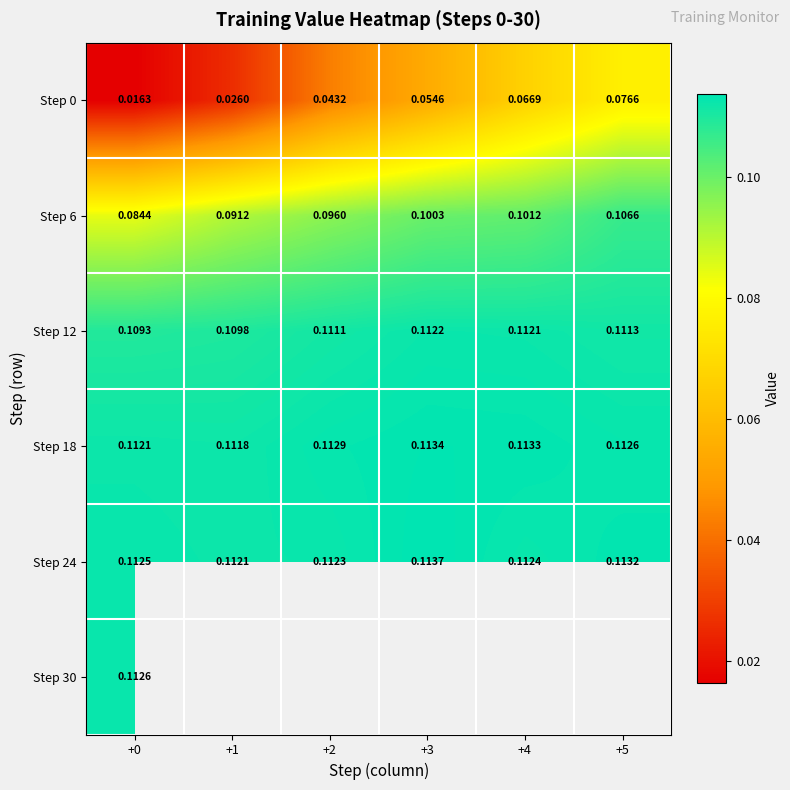

Is the value of Step 18 at +4 greater than the value of Step 12 at +0?

Yes